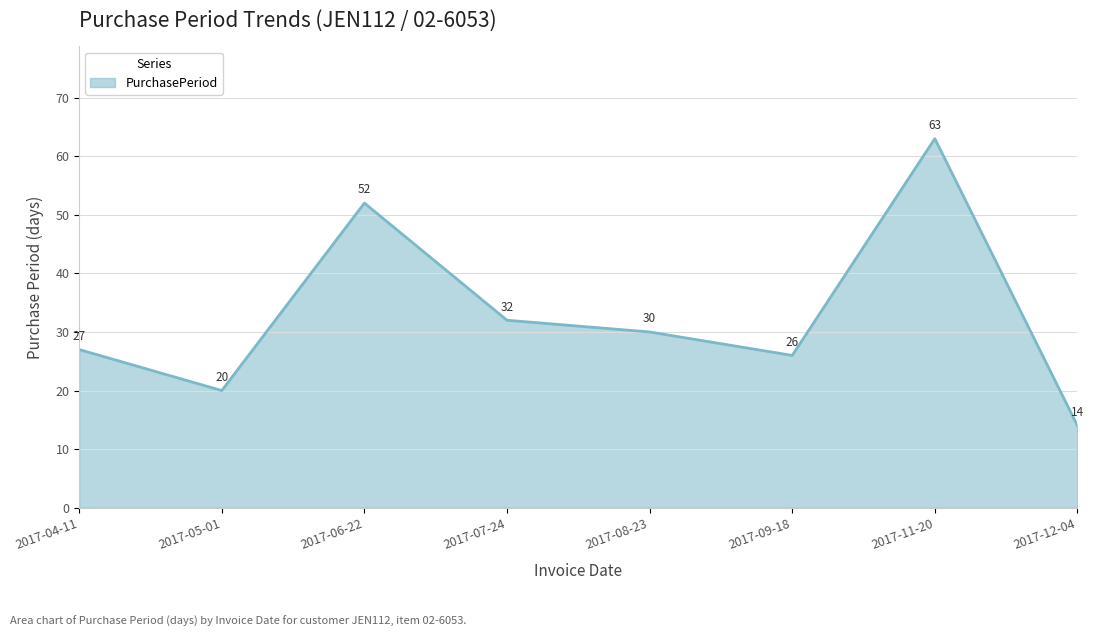

What is the sum of all values?

264